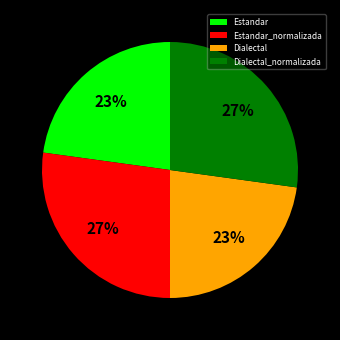

Does Dialectal_normalizada account for over 50% of the chart?

No